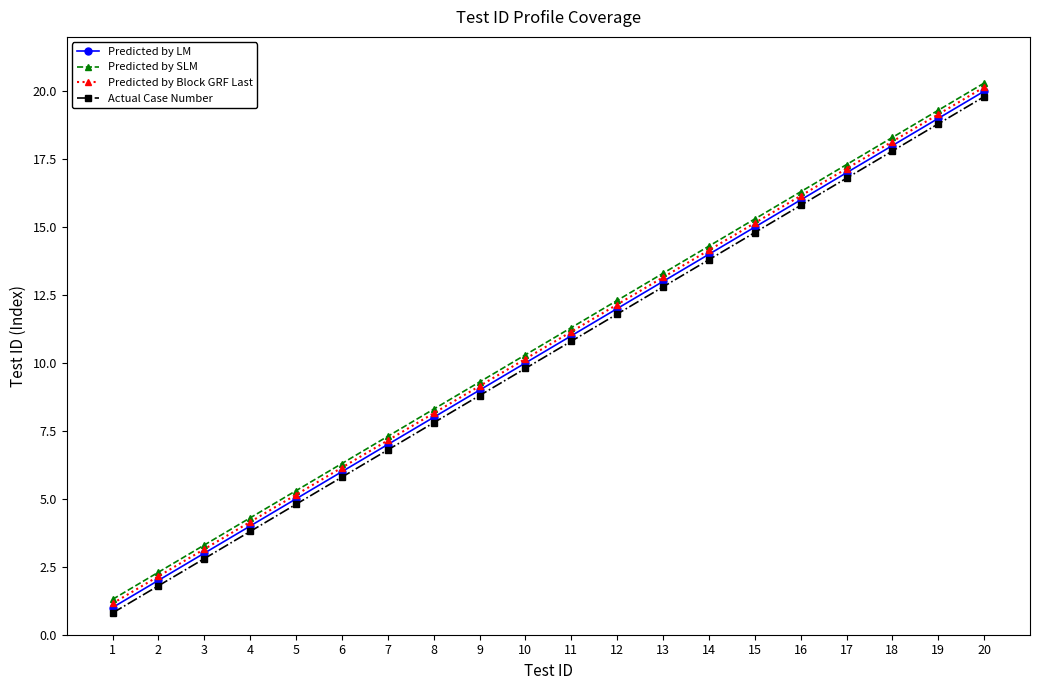

Rank the categories by Predicted by Block GRF Last value from lowest to highest.

1, 2, 3, 4, 5, 6, 7, 8, 9, 10, 11, 12, 13, 14, 15, 16, 17, 18, 19, 20